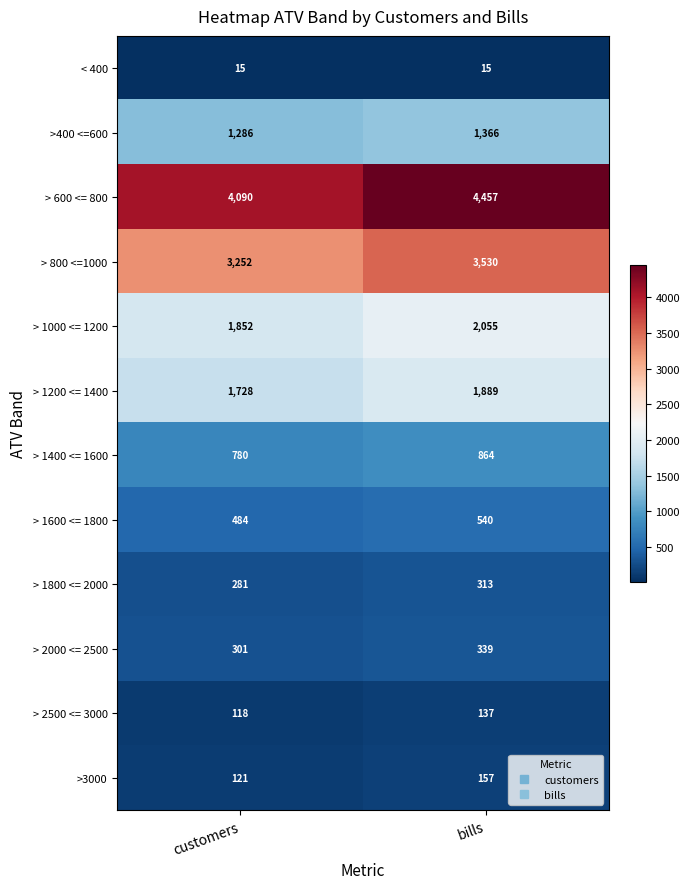

Which series has the largest total across all categories?

> 600 <= 800